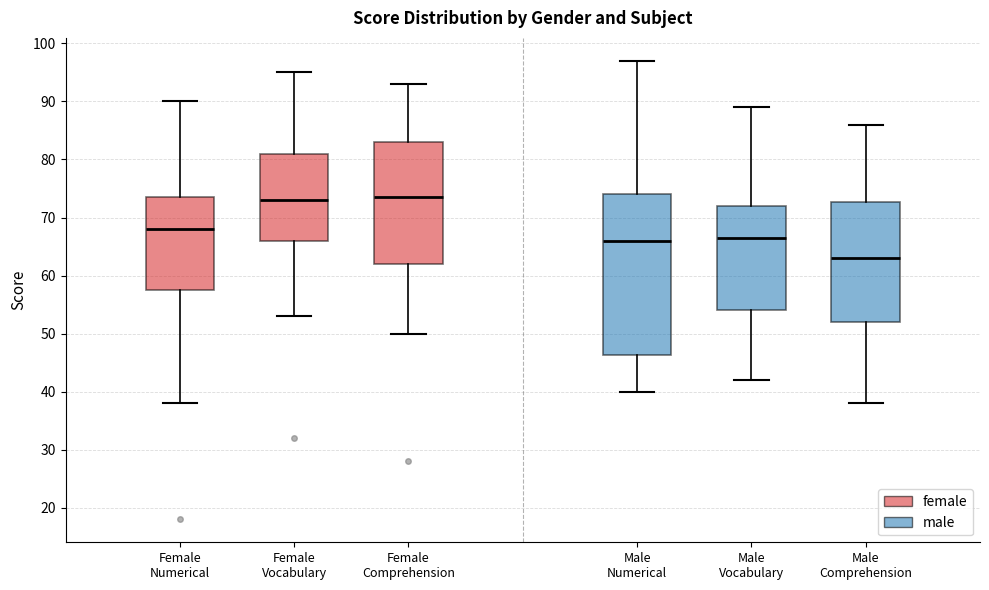

Reading left to right, read every box against the y-axis: the position of its median line, the range the box covers, and the ends of its whiskers. The values are not printed on the chart, so give them approximately, as read against the axis.

Female Numerical: median 68, box 58 to 74, whiskers 38 to 90
Female Vocabulary: median 73, box 66 to 81, whiskers 53 to 95
Female Comprehension: median 74, box 62 to 83, whiskers 50 to 93
Male Numerical: median 66, box 46 to 74, whiskers 40 to 97
Male Vocabulary: median 67, box 54 to 72, whiskers 42 to 89
Male Comprehension: median 63, box 52 to 73, whiskers 38 to 86